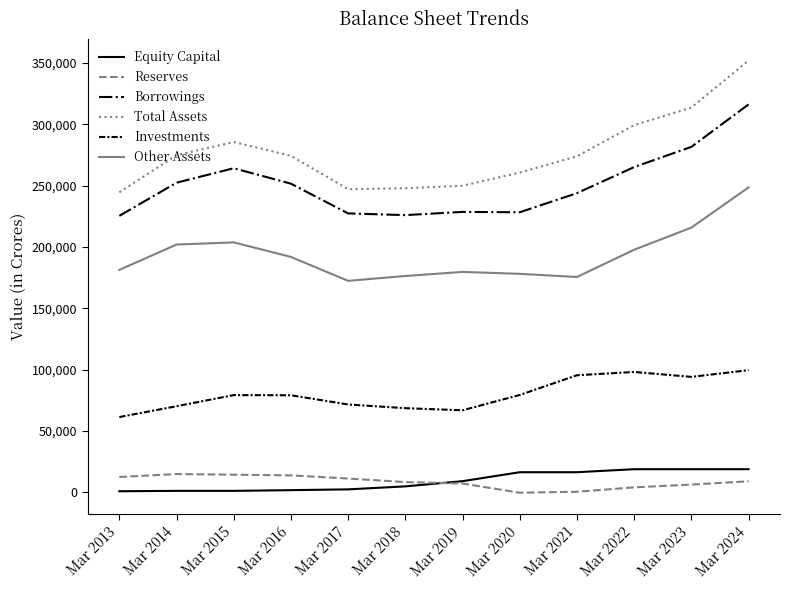

True or false: Other Assets and Total Assets intersect in this chart.

False